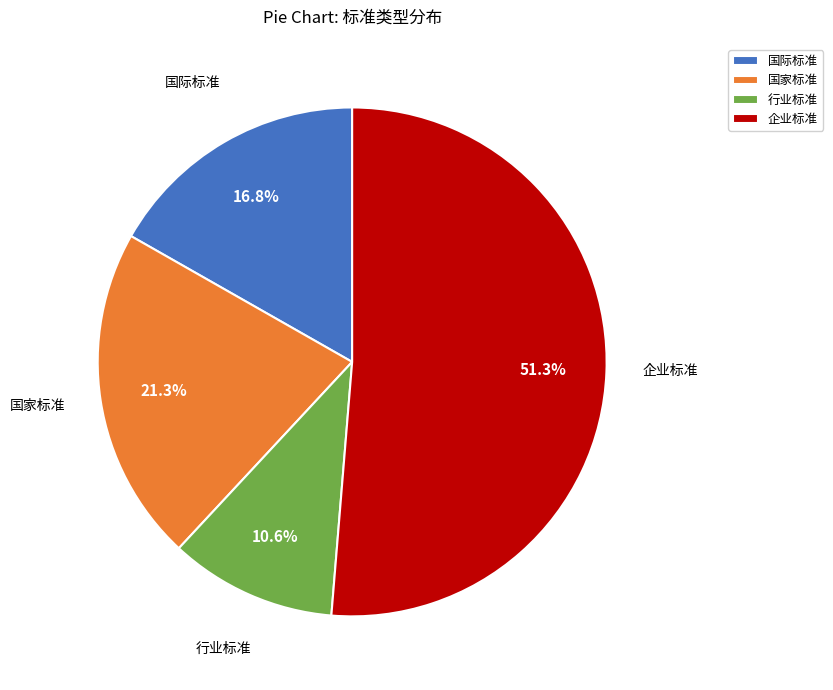

Rank the categories by value from highest to lowest.

企业标准, 国家标准, 国际标准, 行业标准